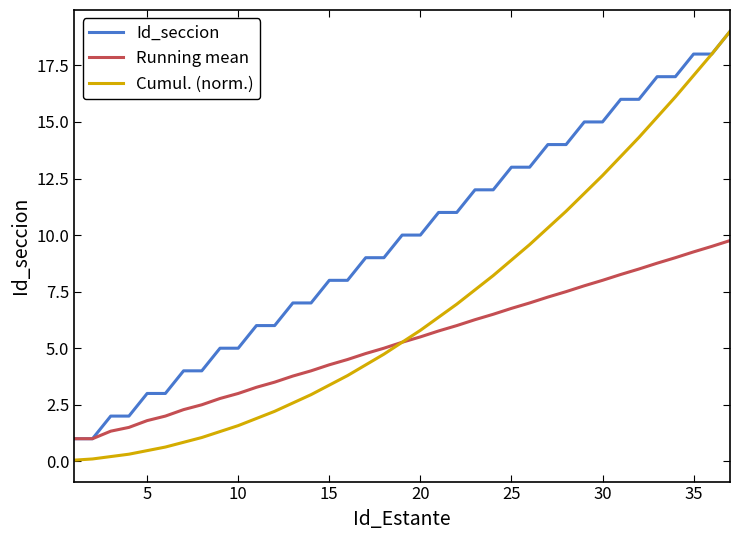

Which series has the largest range (max minus min)?

Cumul. (norm.)